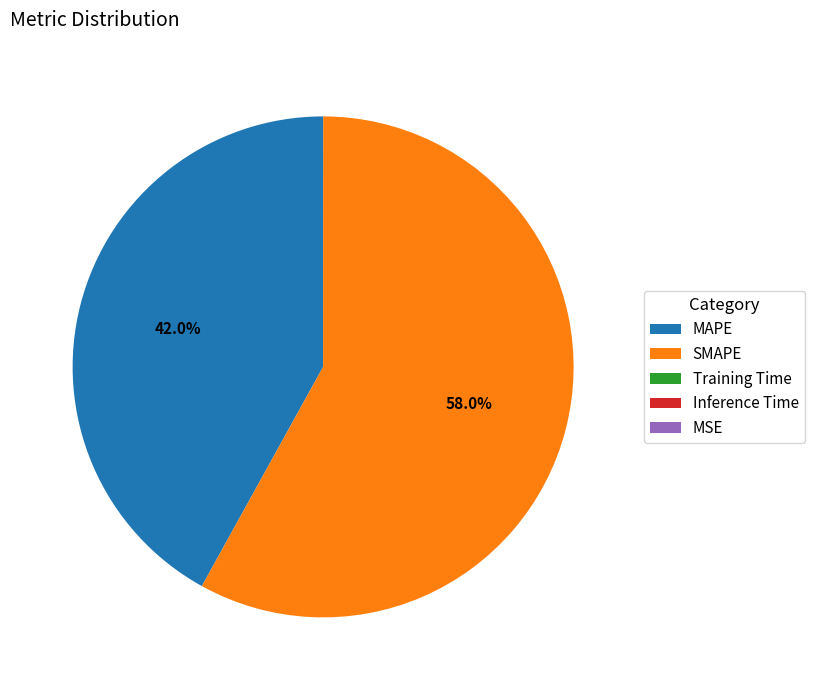

To the nearest percent, what is the average slice percentage?

20%